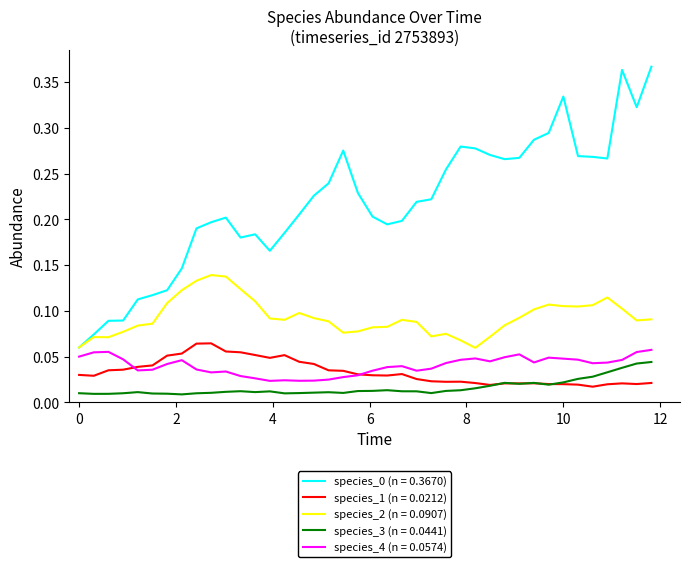

True or false: species_1 (n = 0.0212) and species_0 (n = 0.3670) cross at least once.

False